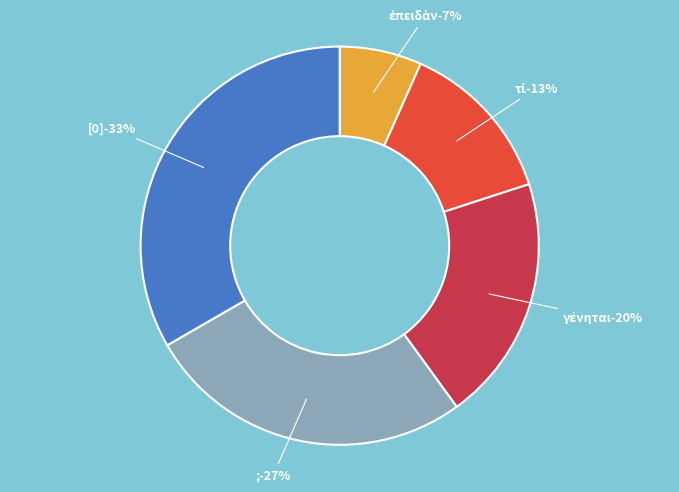

To the nearest percent, what portion does τί represent?

13%